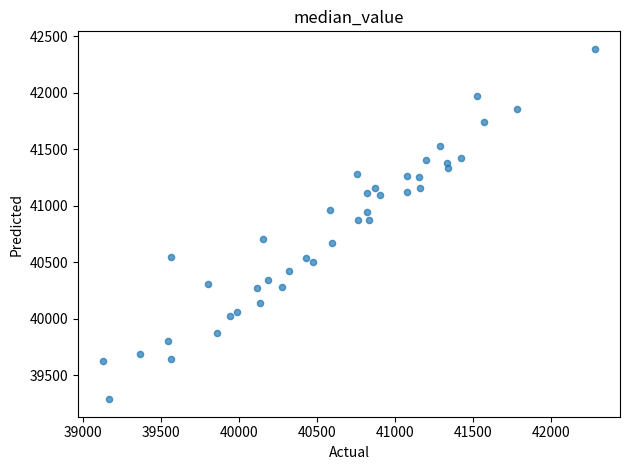

What is the range of Y values (max minus min)?

3103.3